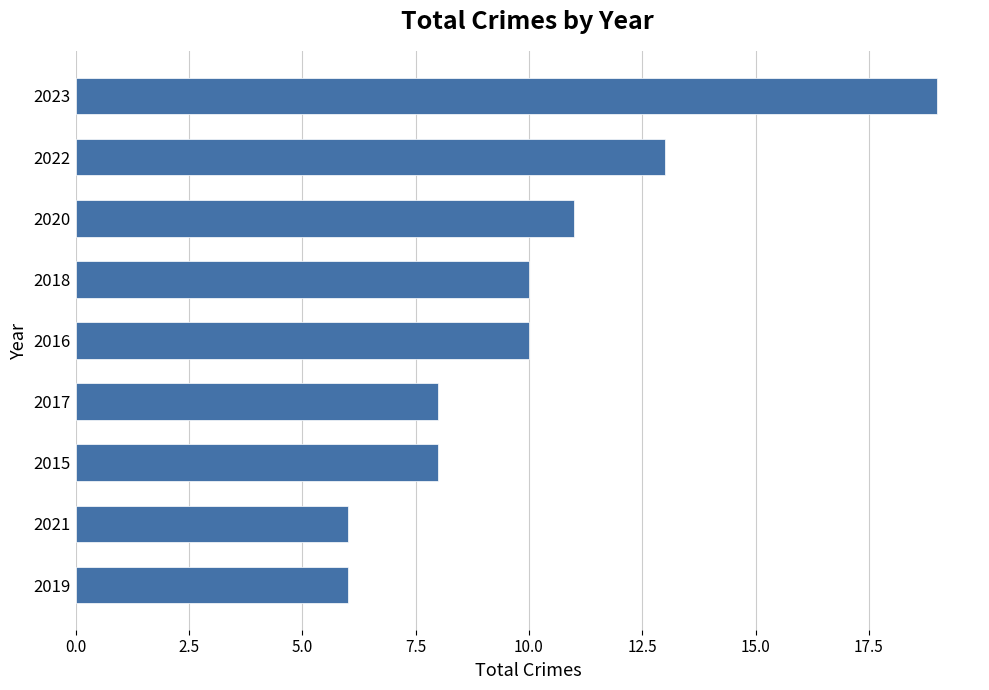

What is the difference between the maximum and second lowest values?

13